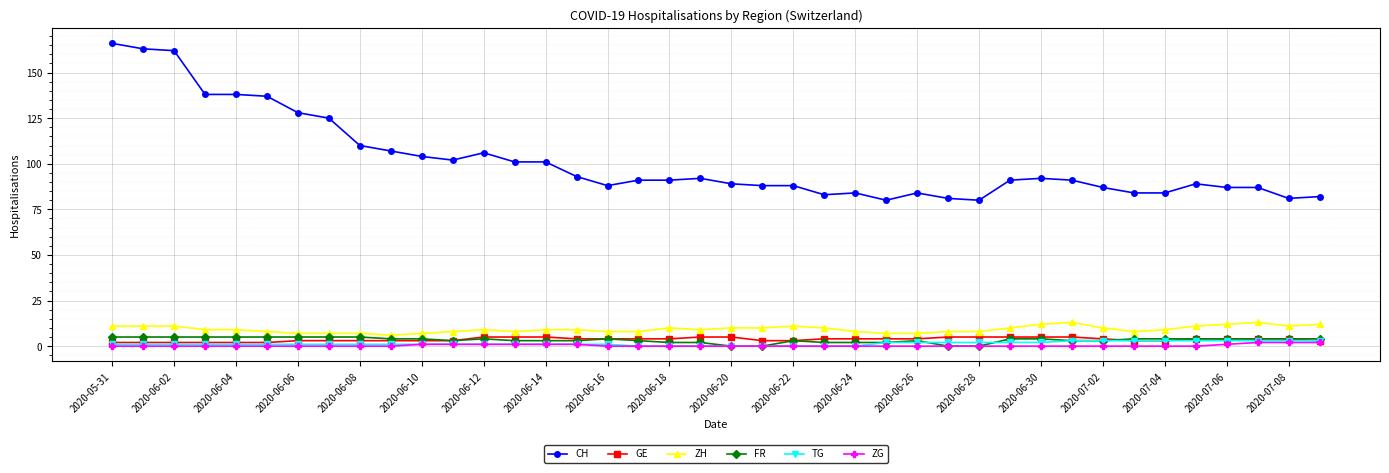

Count the FR values in the range 3 to 4.

22